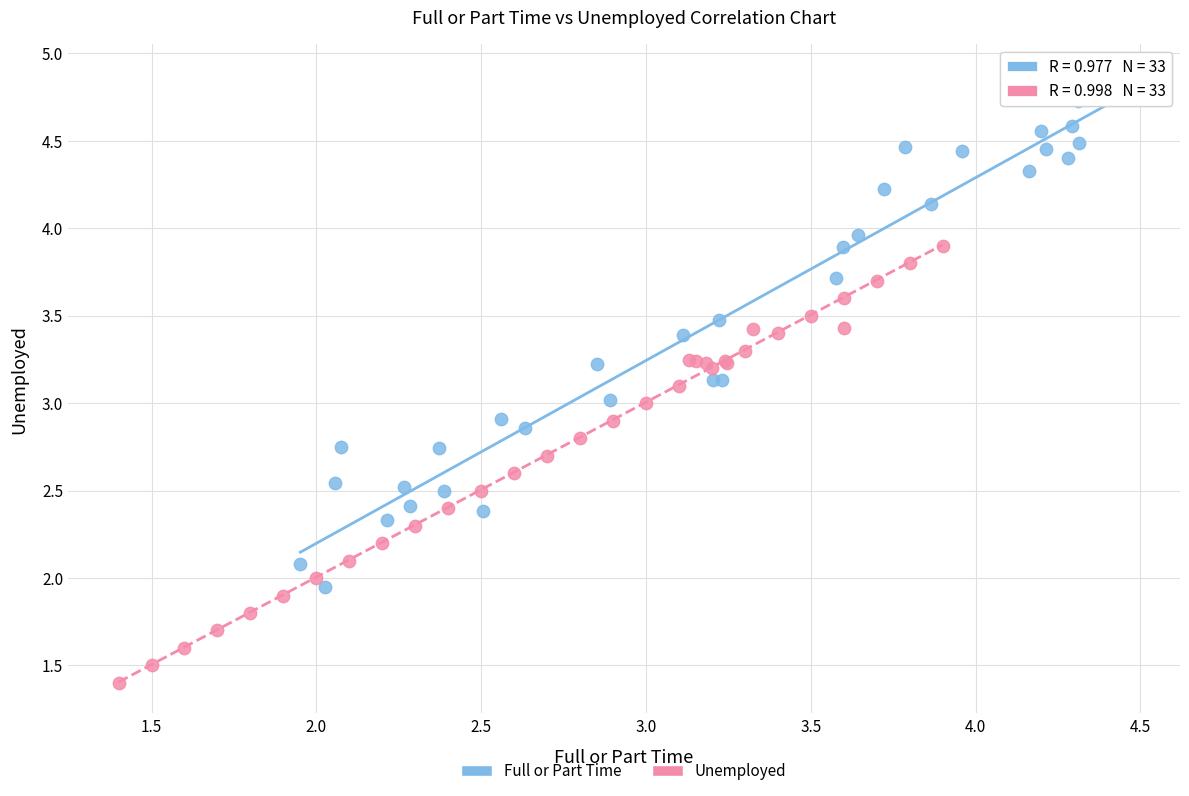

Which series reaches the maximum Y coordinate?

Full or Part Time